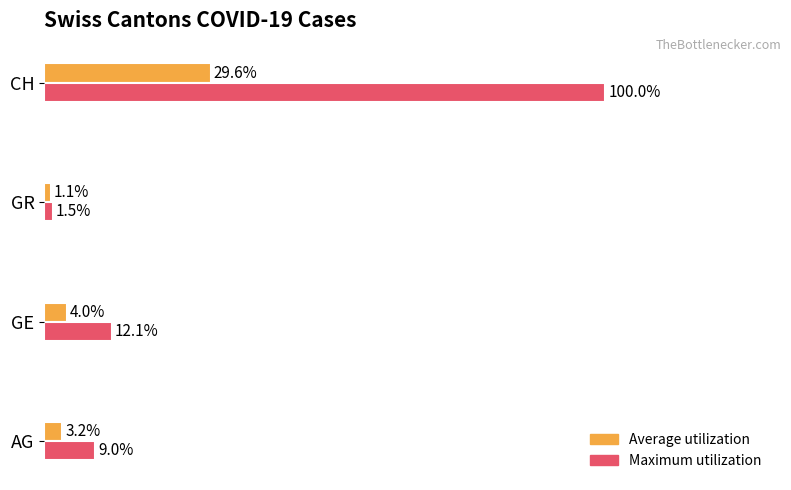

Which category has the lowest value in the Average utilization series?

GR